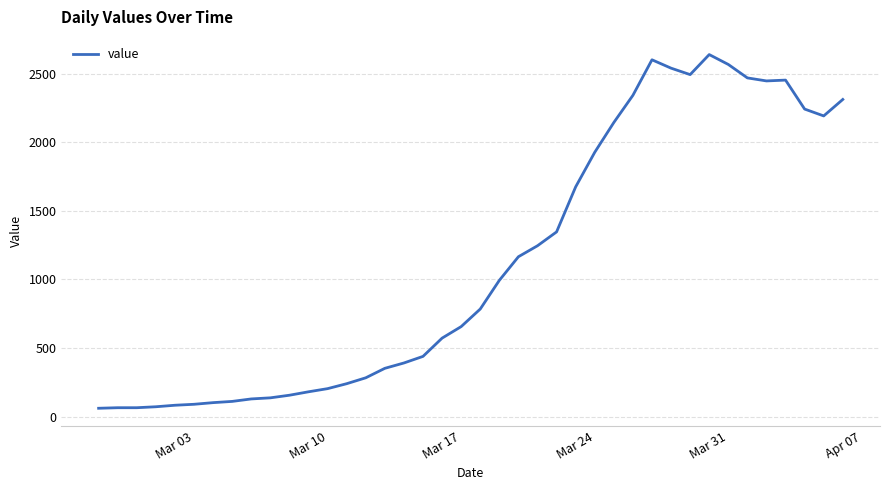

What is the difference between the maximum and minimum values?

2577